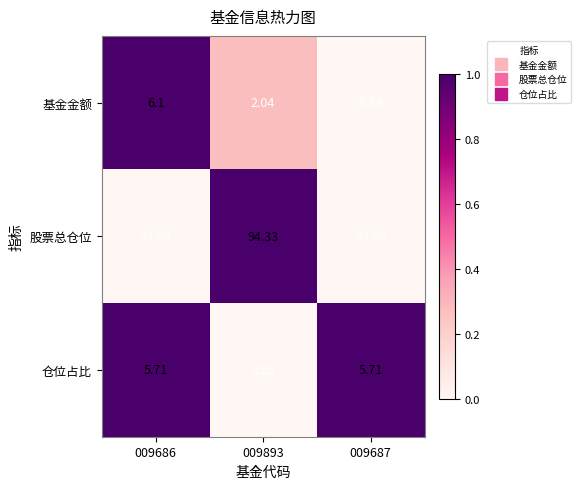

At which category is the sum across all series the highest?

009686